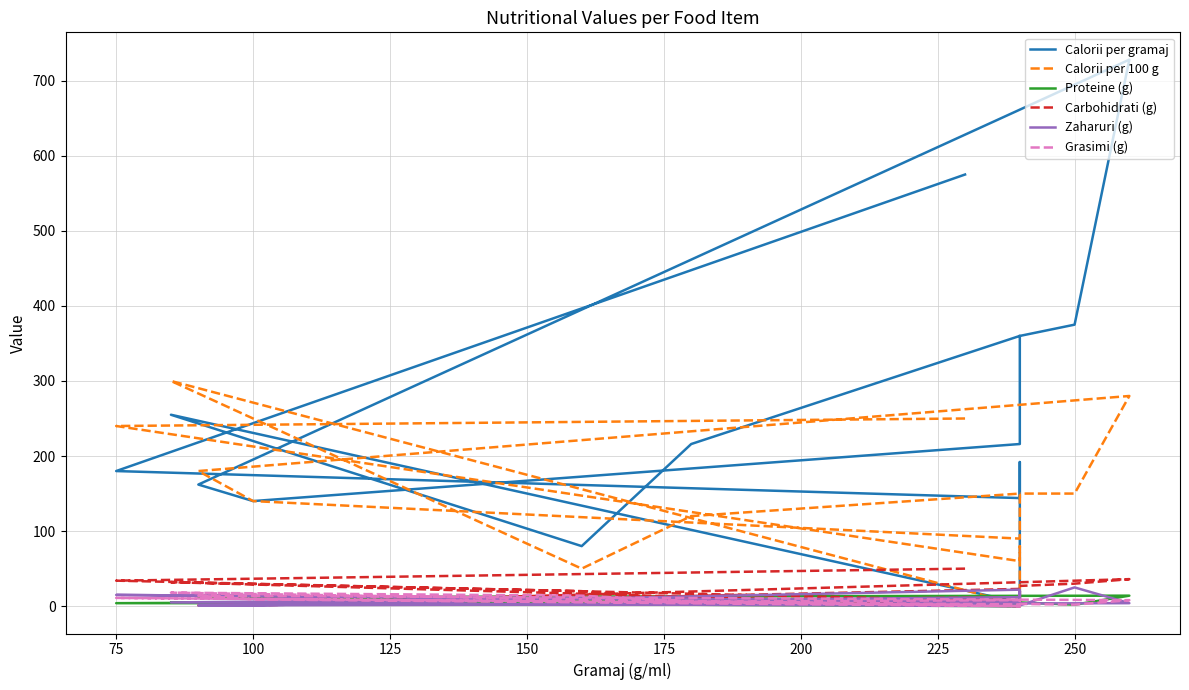

At which category does Calorii per 100 g reach its first local valley?

100